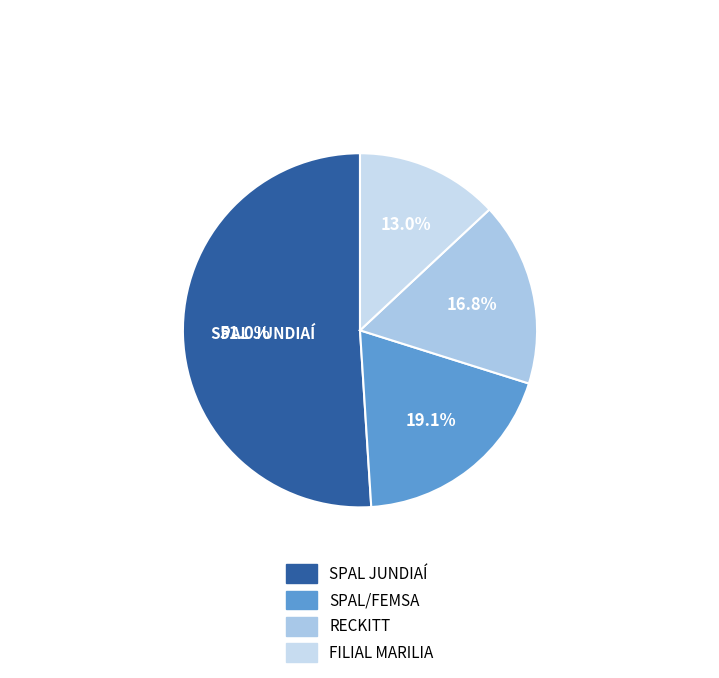

Which slice is the largest?

SPAL JUNDIAÍ